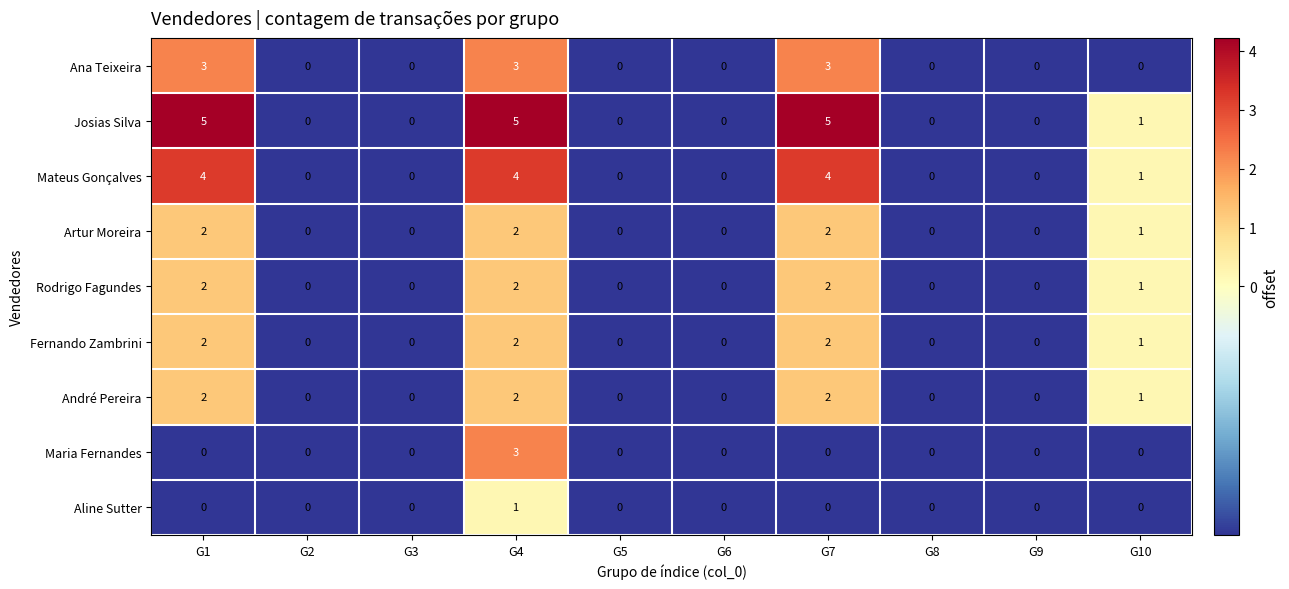

At which label is Fernando Zambrini closest to 1?

G10